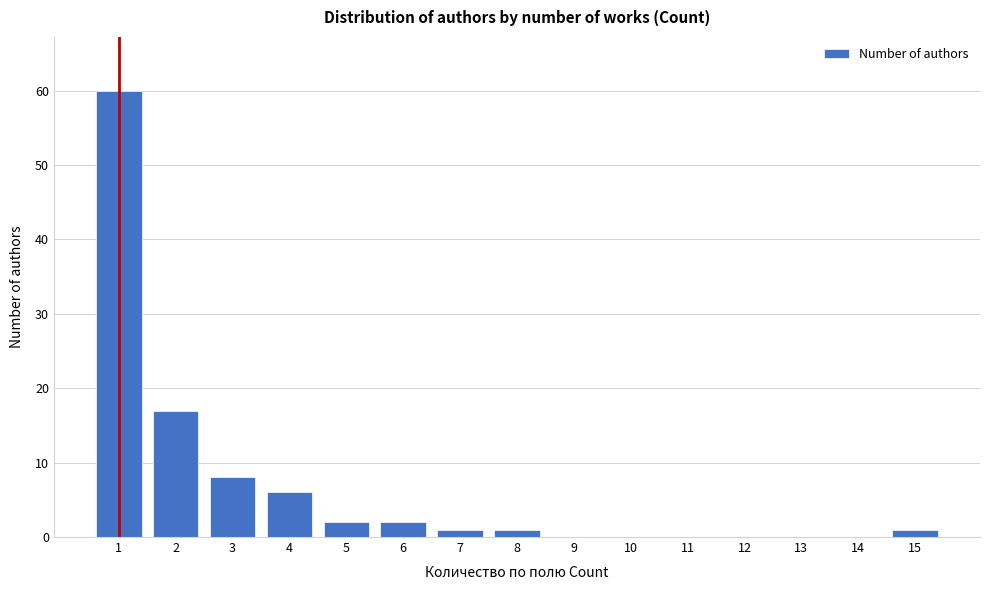

Reading right to left, what are all the values shown in this chart?

15=1	14=0	13=0	12=0	11=0	10=0	9=0	8=1	7=1	6=2	5=2	4=6	3=8	2=17	1=60